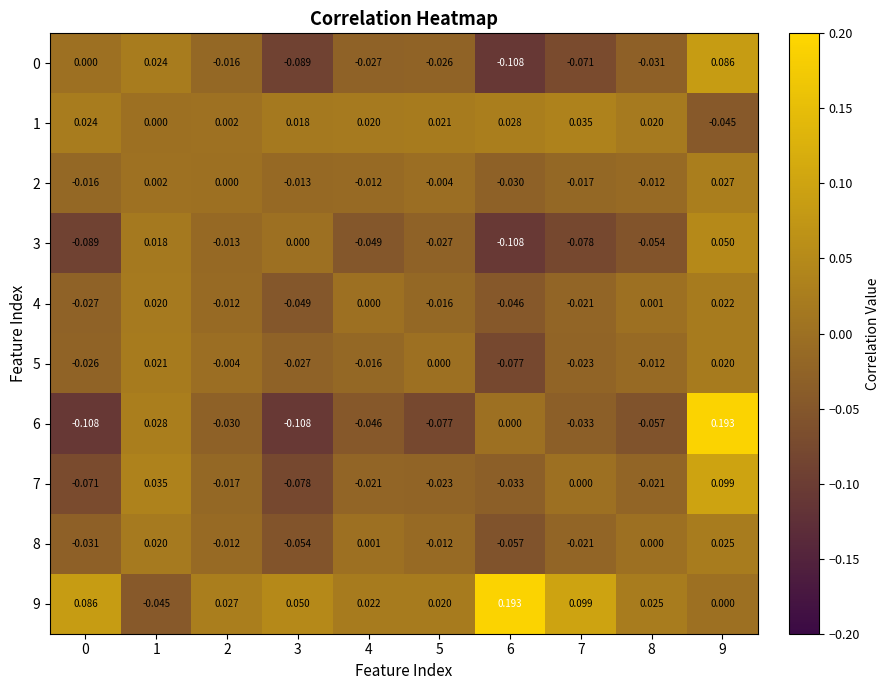

Is the value of 5 at 3 greater than the value of 9 at 6?

No